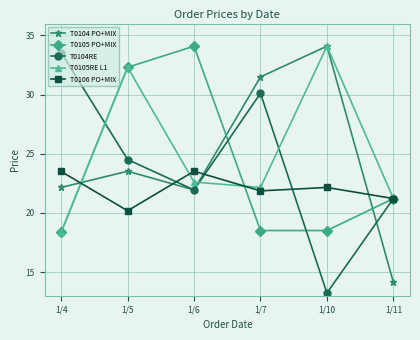

At which category does the chart reach its minimum across all series?

1/10